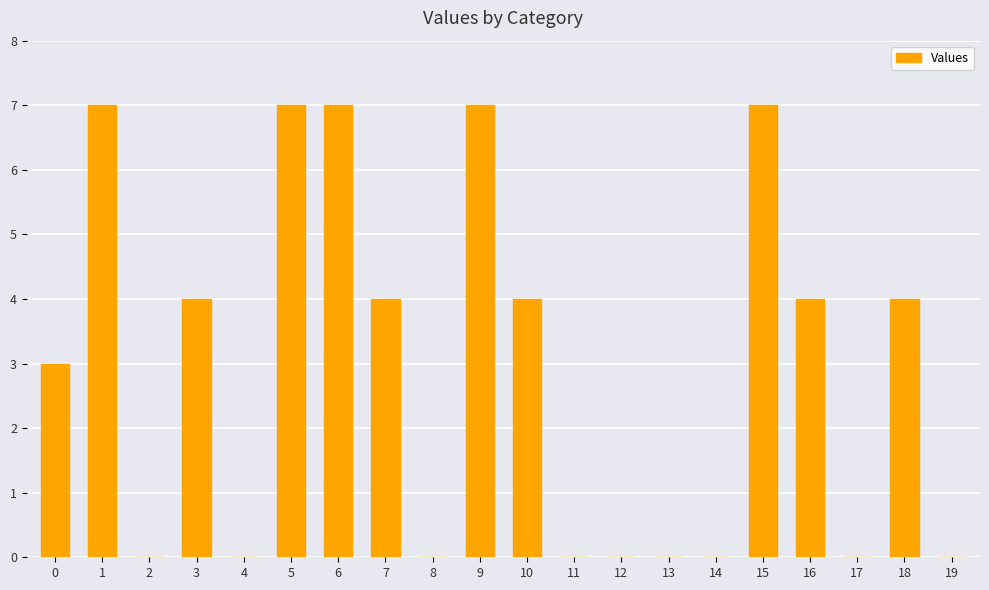

What is the approximate value at 7?

4